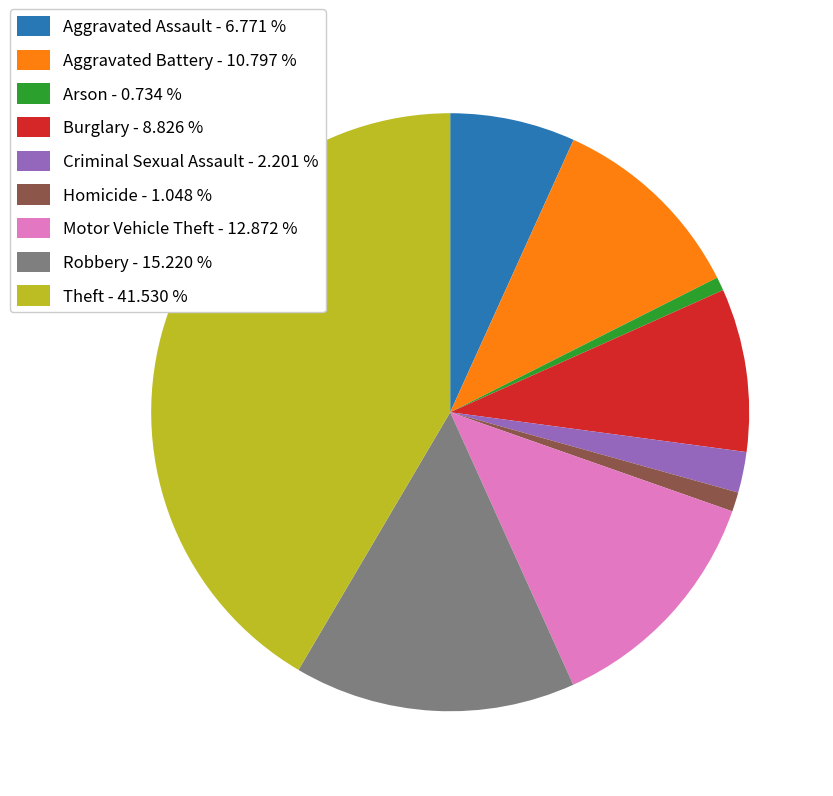

Is Criminal Sexual Assault the majority of the pie?

No